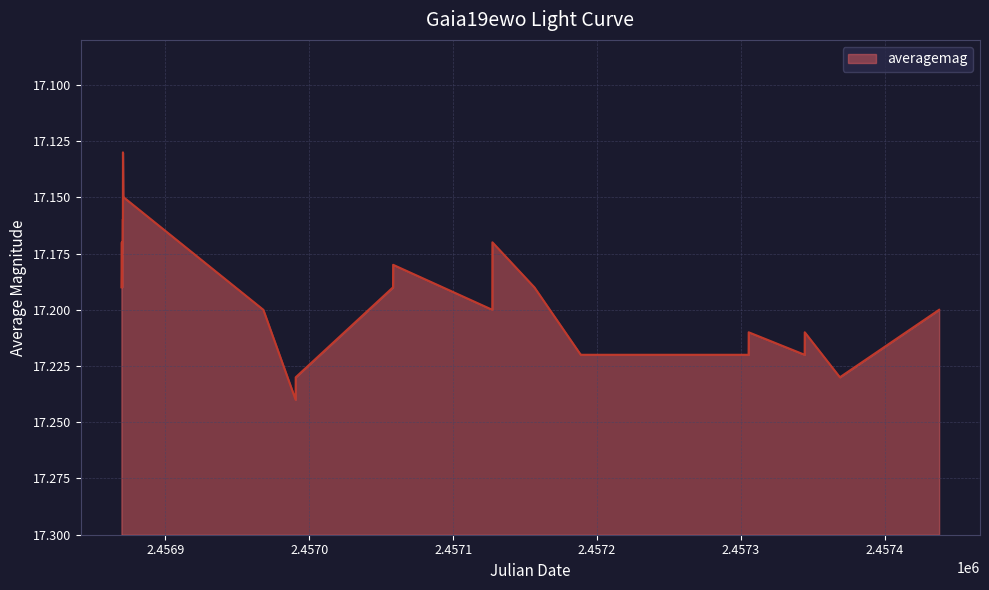

How many distinct data groups are displayed?

1